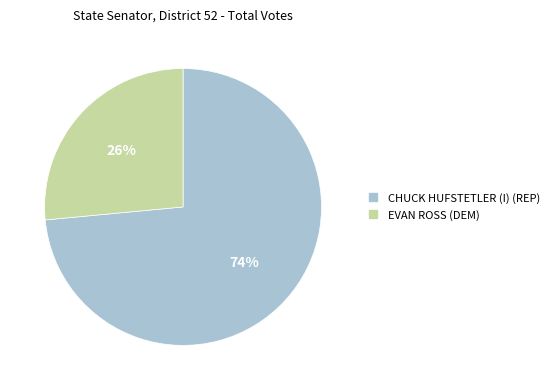

To the nearest percent, what is the combined percentage of CHUCK HUFSTETLER (I) (REP) and EVAN ROSS (DEM)?

100%